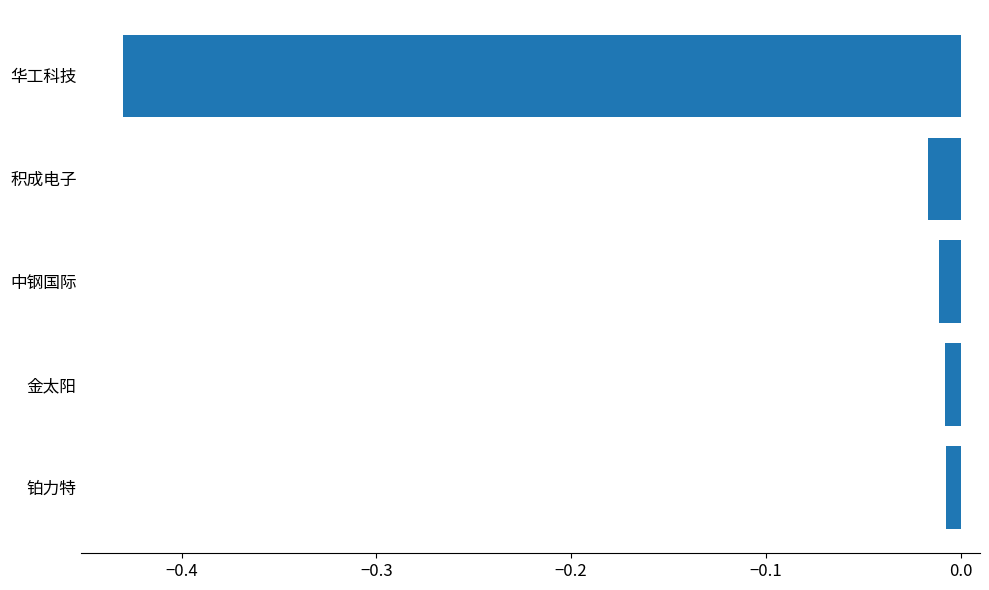

At which category does the chart reach its minimum across all series?

华工科技